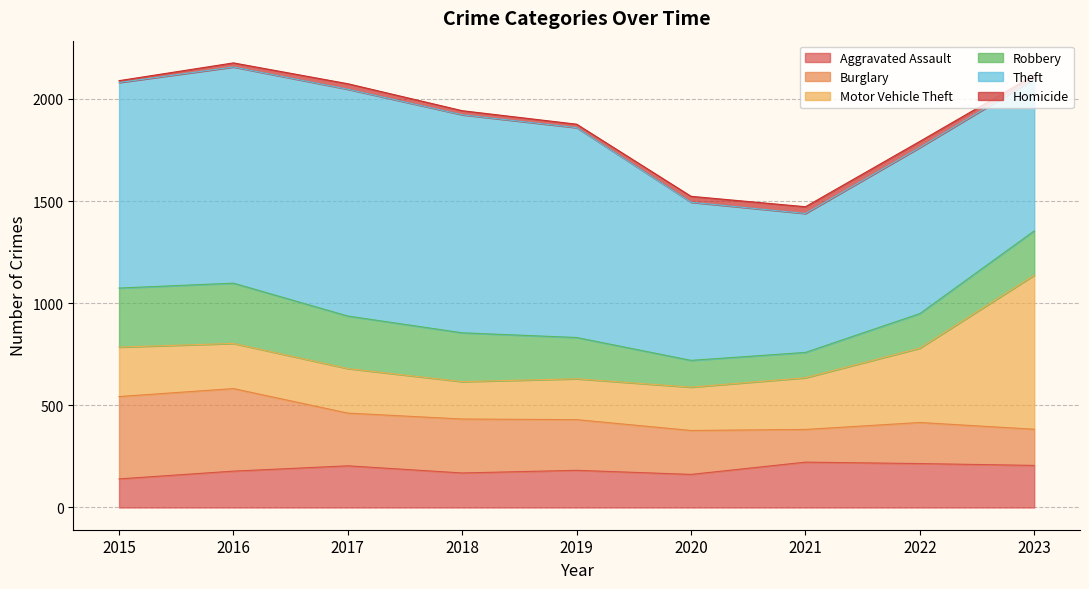

What is the average value of the Aggravated Assault series?

186